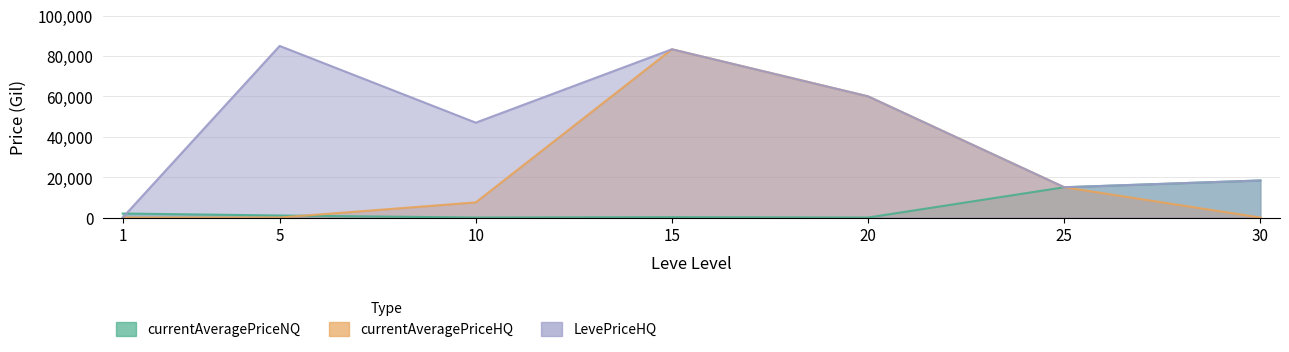

How many values in the currentAveragePriceNQ series exceed 1006?

3